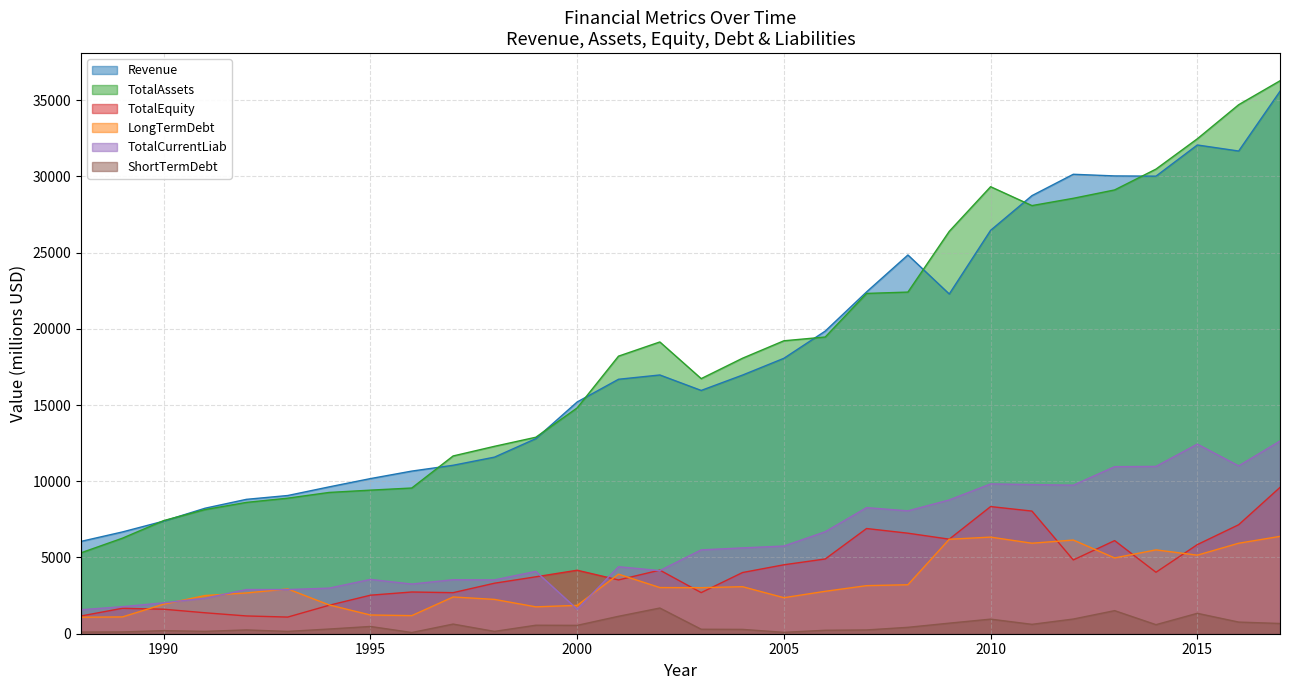

Which series ends up on top after the final intersection of TotalCurrentLiab and LongTermDebt?

TotalCurrentLiab